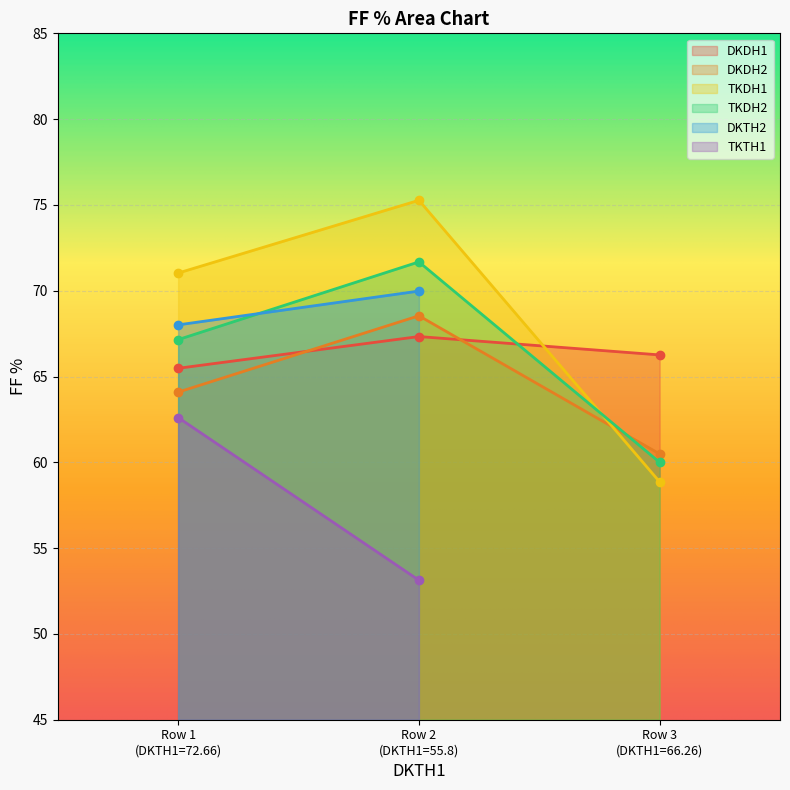

What is the maximum value for DKDH2?

68.5